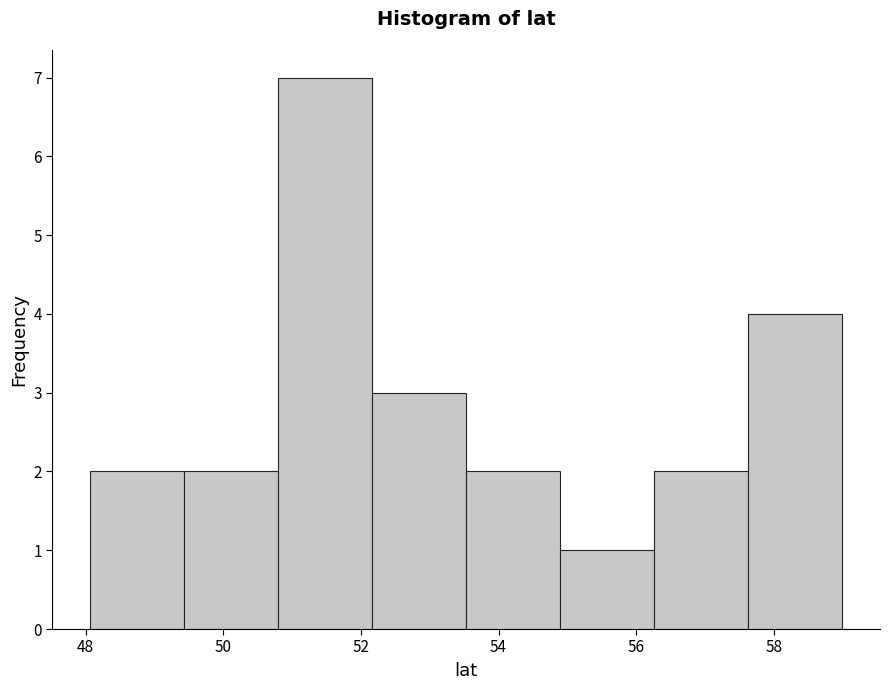

Reading left to right, transcribe this chart: for each bar, give the range it covers on the x-axis and its height. Neither the bar edges nor the heights are printed on the chart, so give them approximately, as read against the axes.

48.0 to 49.4: 2
49.4 to 50.8: 2
50.8 to 52.2: 7
52.2 to 53.6: 3
53.6 to 54.8: 2
54.8 to 56.2: 1
56.2 to 57.6: 2
57.6 to 59.0: 4